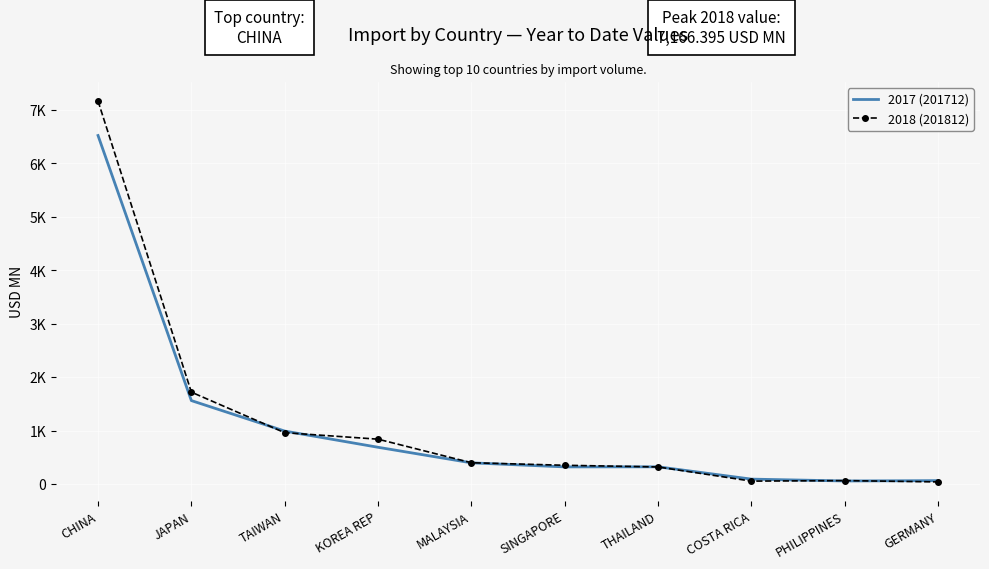

Which series has the largest range (max minus min)?

2018 (201812)